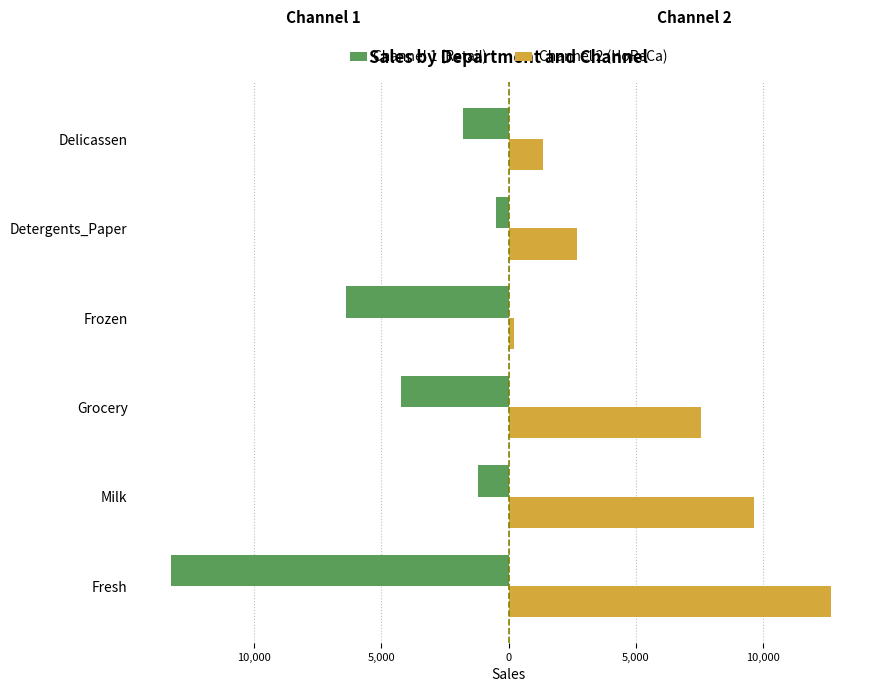

What are all the series names shown in the legend?

Channel 1 (Retail), Channel 2 (HoReCa)